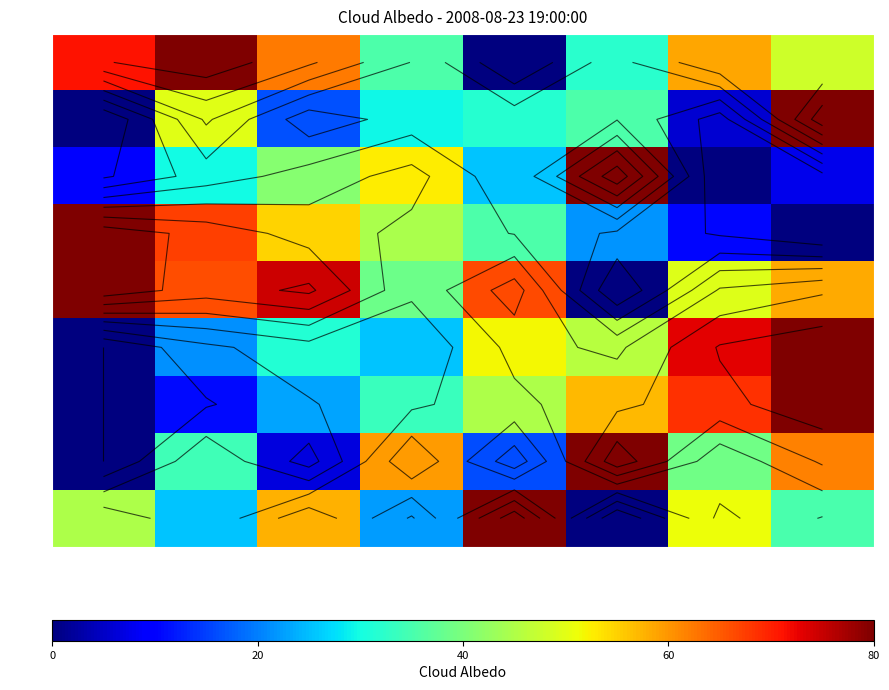

The value of row_1 at col_6 is 0.0. True or false?

False